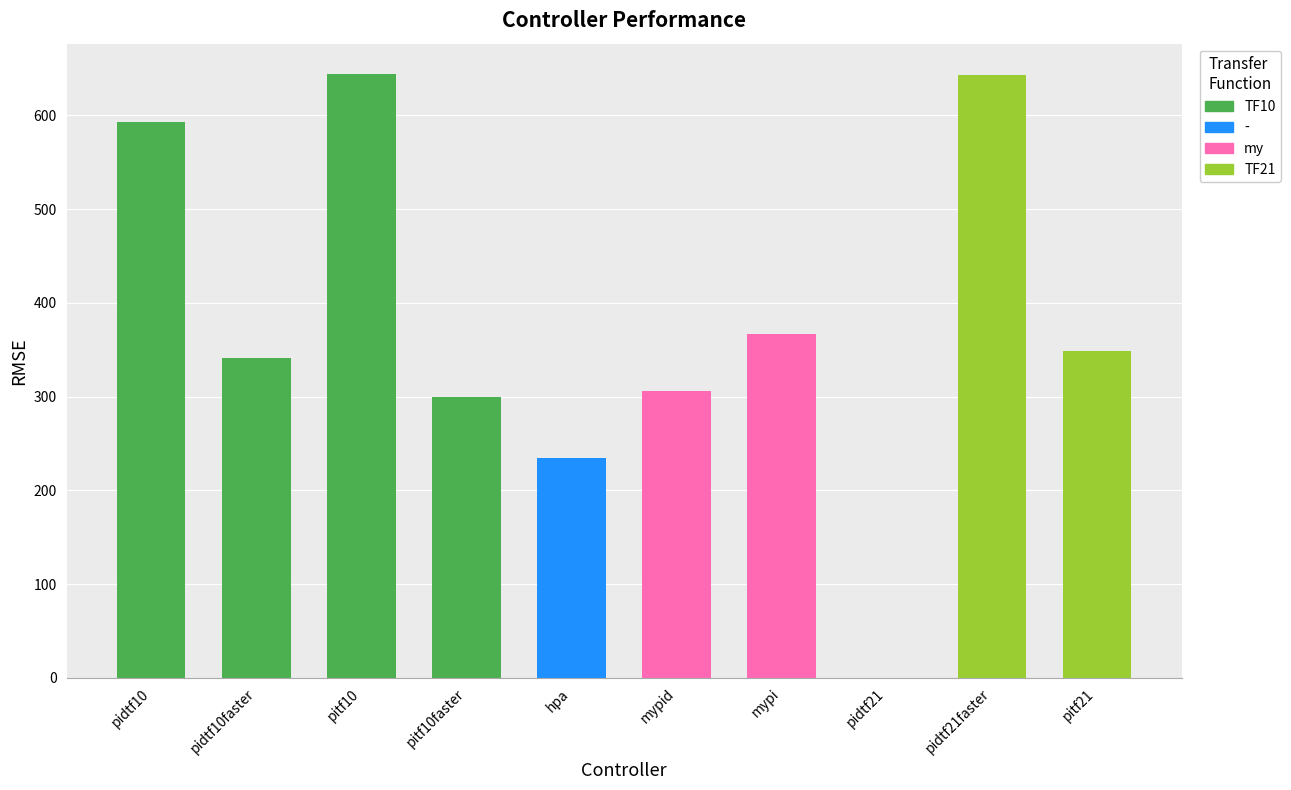

What is the difference between the maximum and minimum values in the RMSE series?

644.4